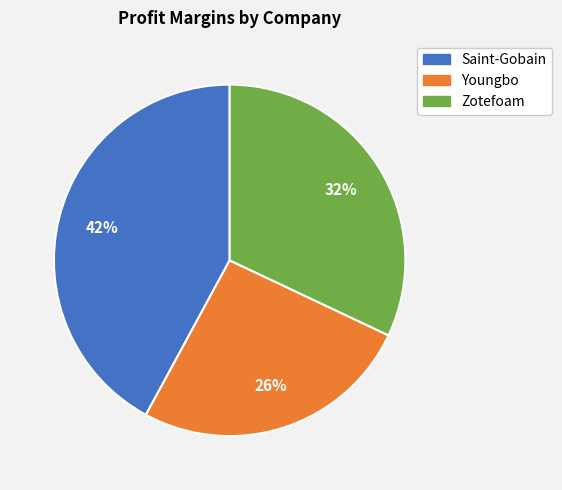

Rank the categories by value from lowest to highest.

Youngbo, Zotefoam, Saint-Gobain